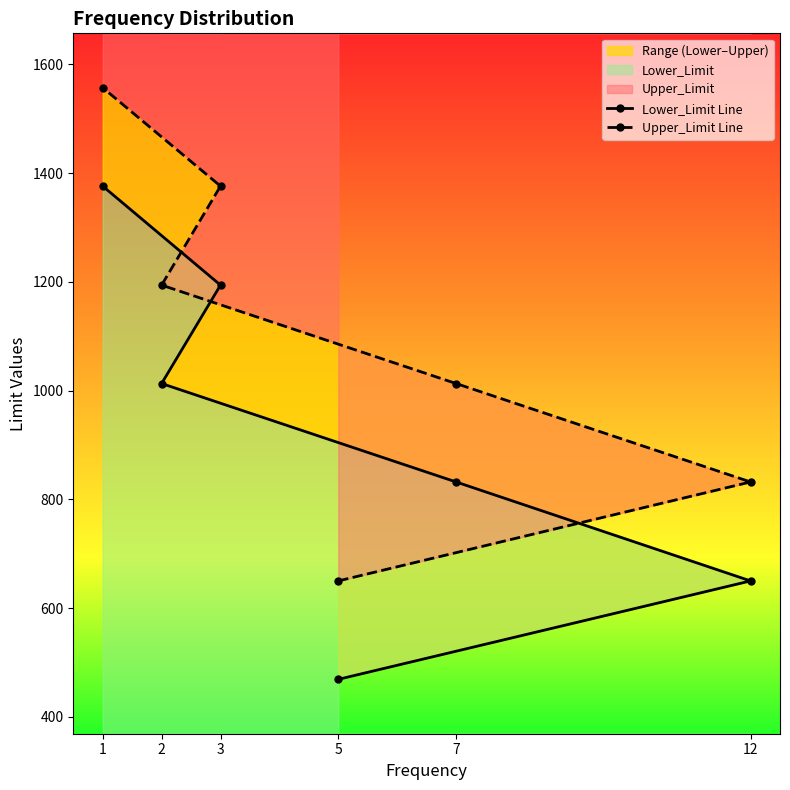

At 5, list the series in order from smallest to largest.

Lower_Limit Line, Upper_Limit Line